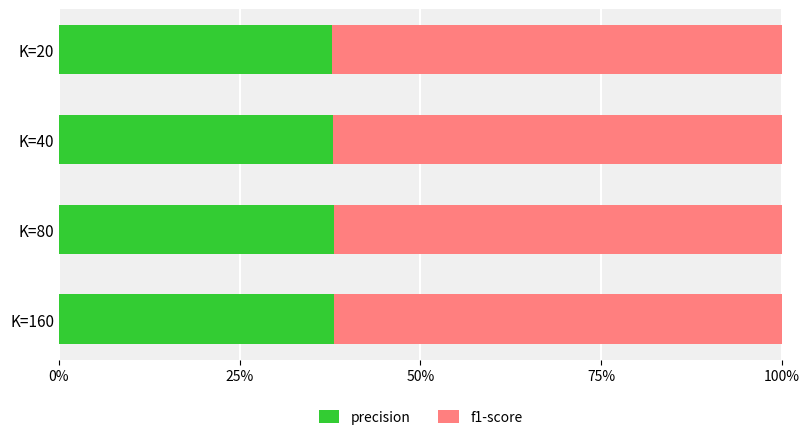

What are all the series names shown in the legend?

precision, f1-score